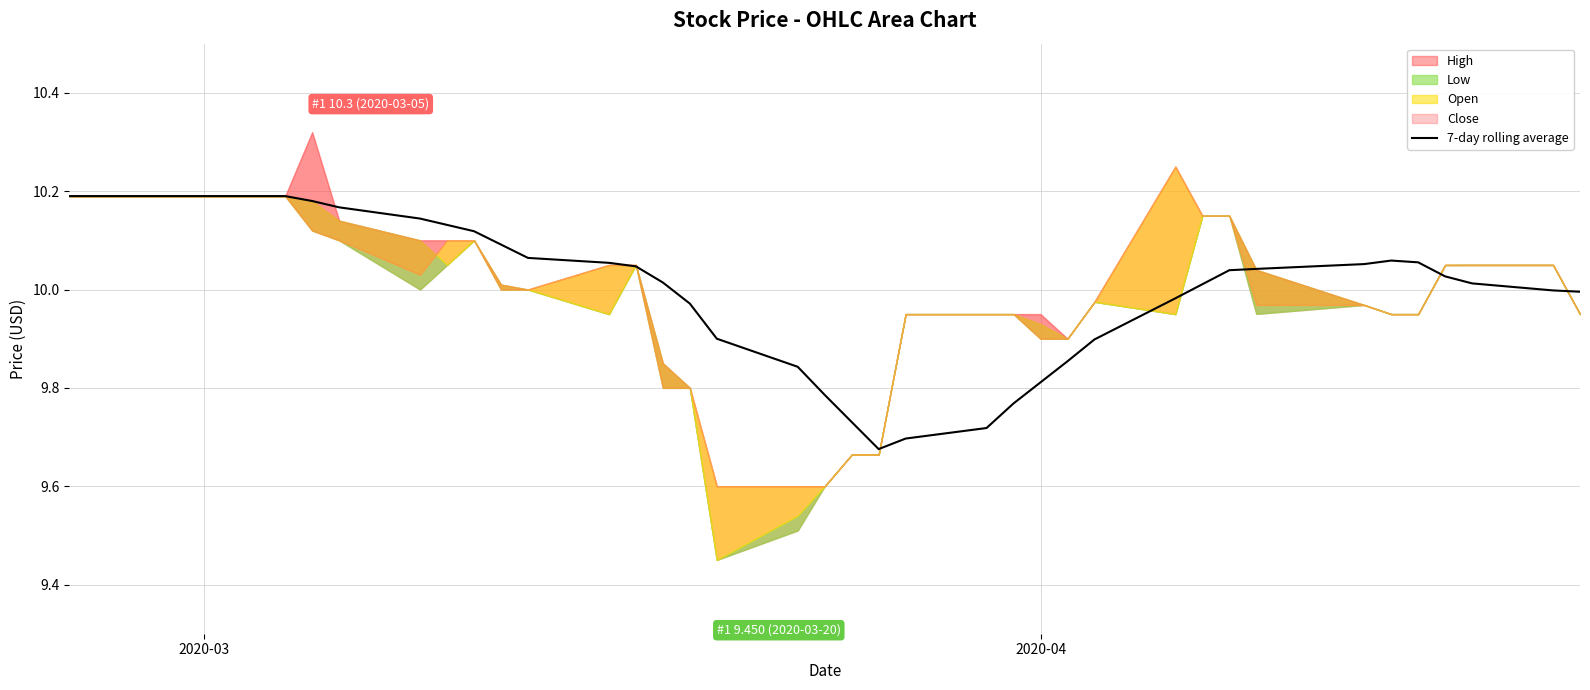

Count the number of categories in the chart.

40